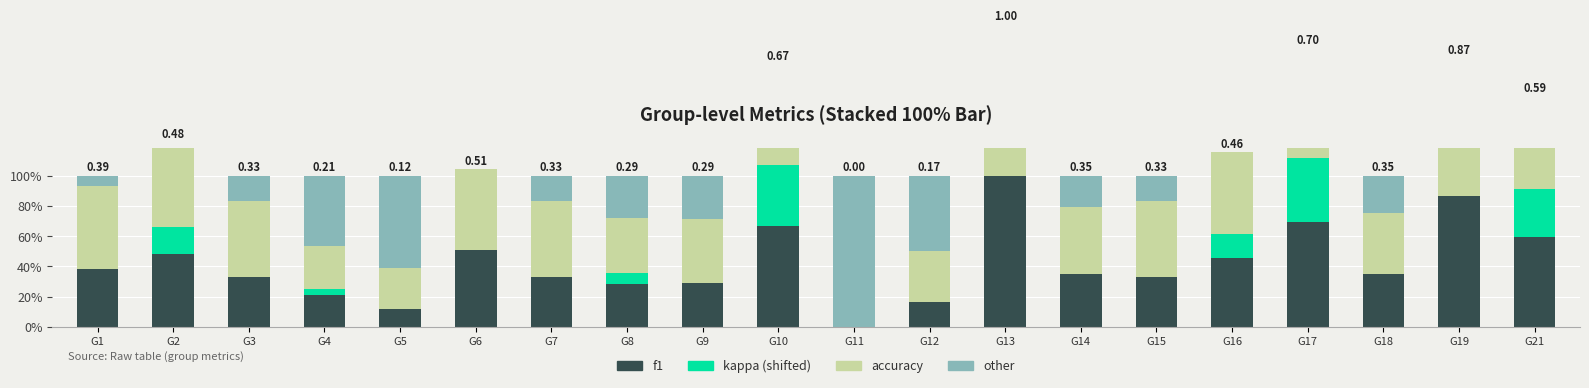

The other series shows 0.6 at G5. True or false?

True